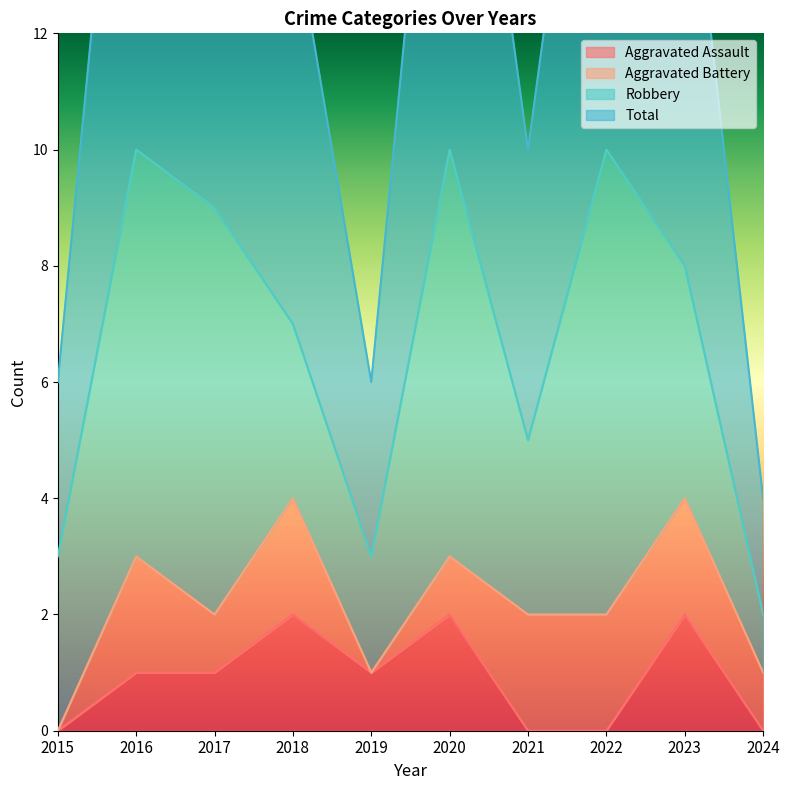

The Aggravated Assault series shows 1 at 2020. True or false?

False